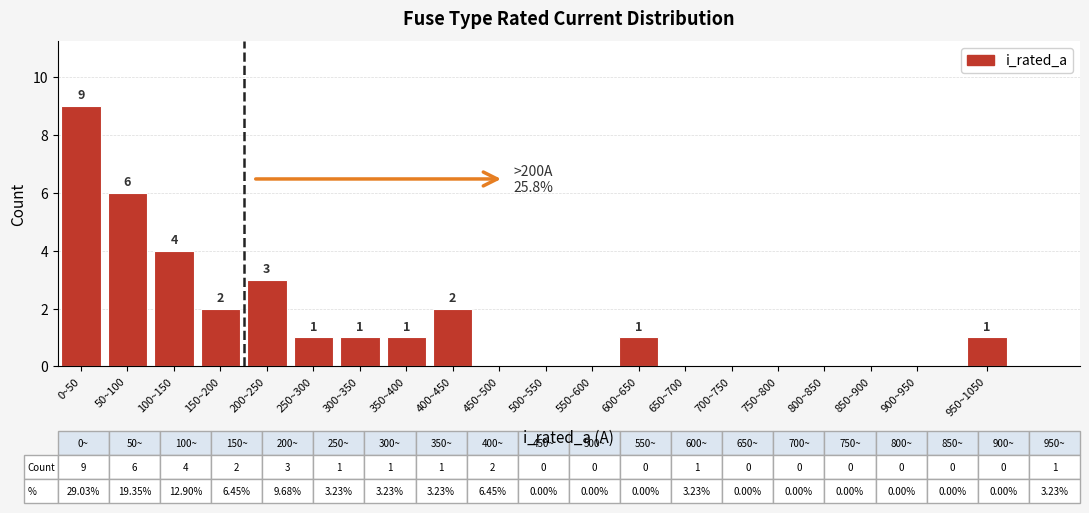

Reading right to left, what are all the values shown in this chart?

950~1050=1	900~950=0	850~900=0	800~850=0	750~800=0	700~750=0	650~700=0	600~650=1	550~600=0	500~550=0	450~500=0	400~450=2	350~400=1	300~350=1	250~300=1	200~250=3	150~200=2	100~150=4	50~100=6	0~50=9